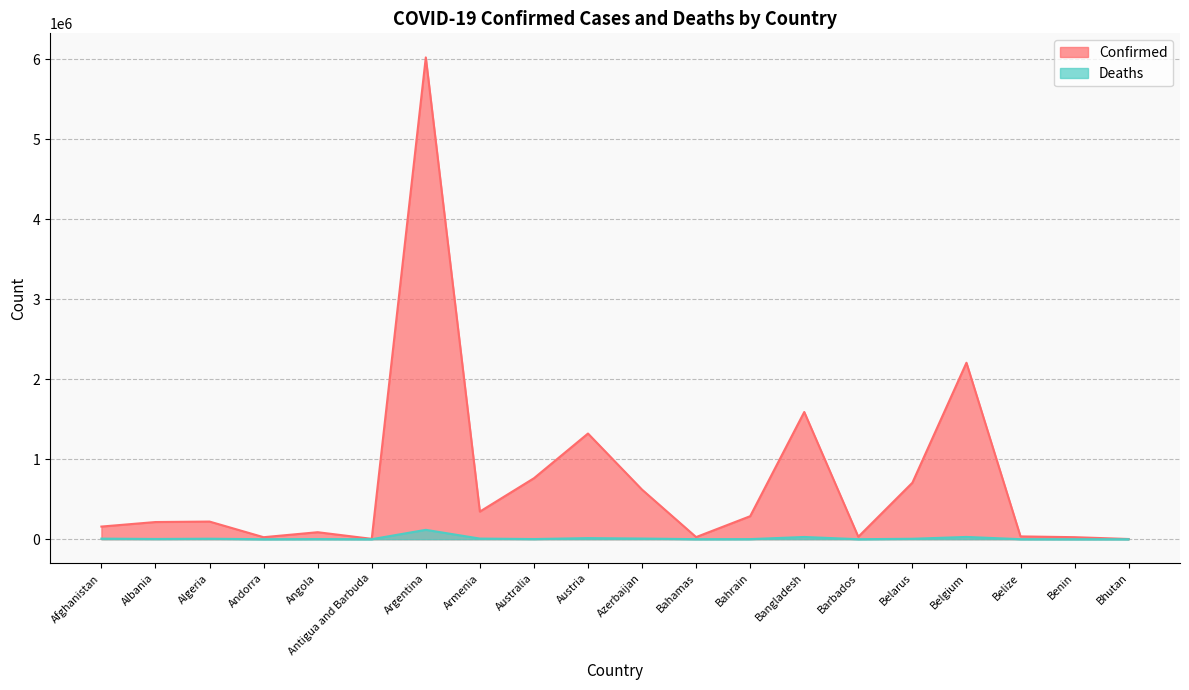

How many series are shown in this chart?

2